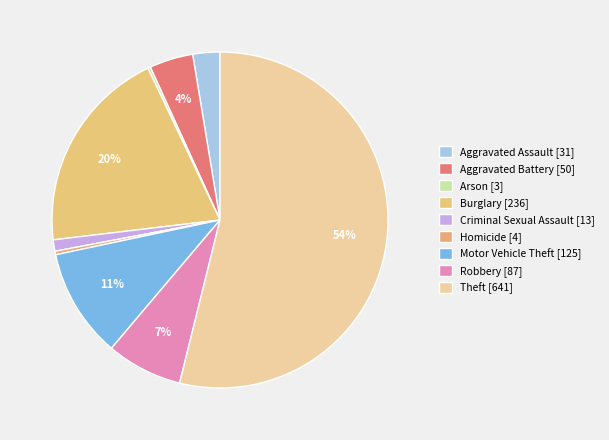

How many slices are in this pie chart?

9